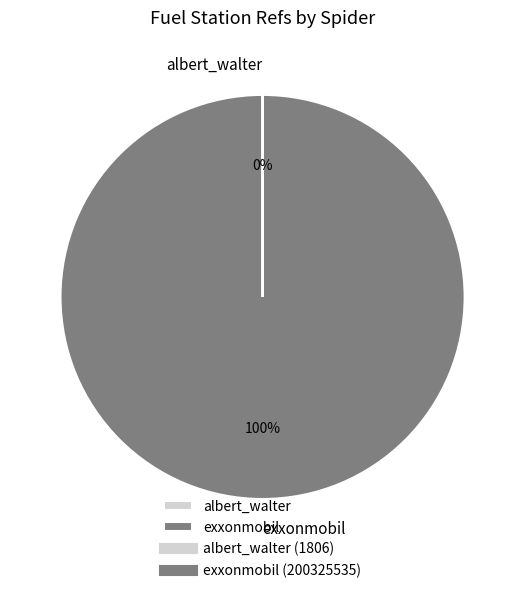

The exxonmobil slice represents 87% of the pie. True or false?

False